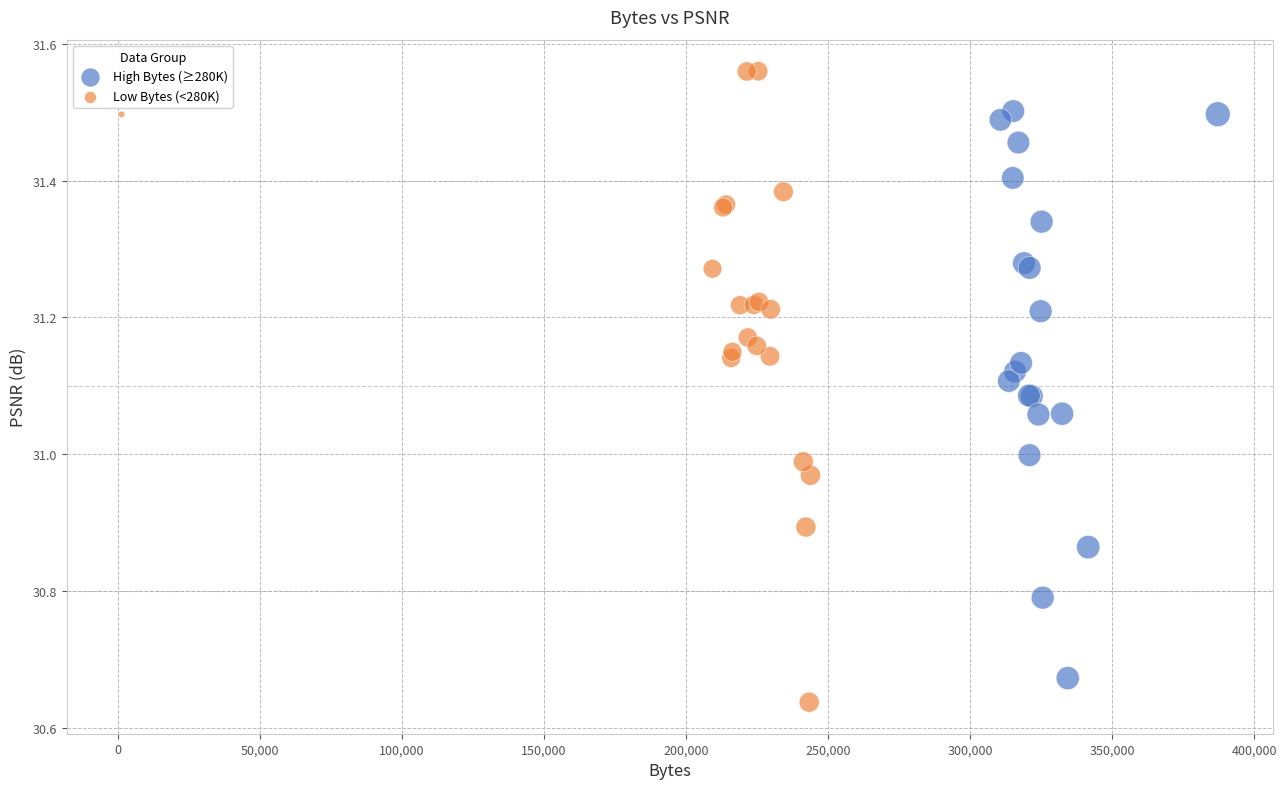

Which series has the largest Y range (max minus min)?

Low Bytes (<280K)